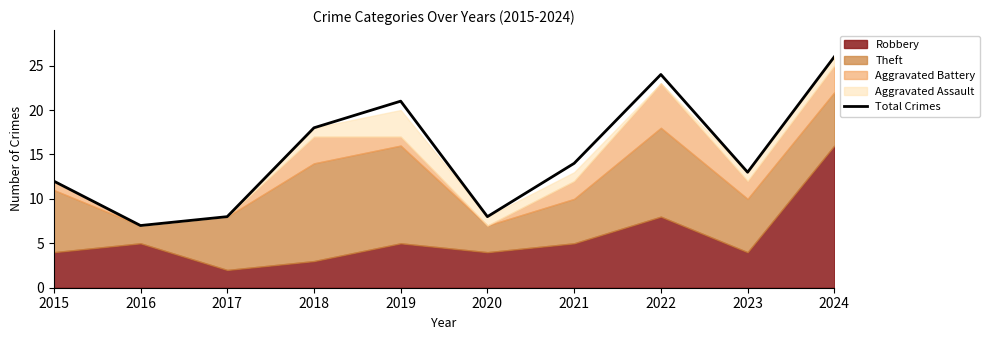

Is it true that the value at 2017 is 12?

False